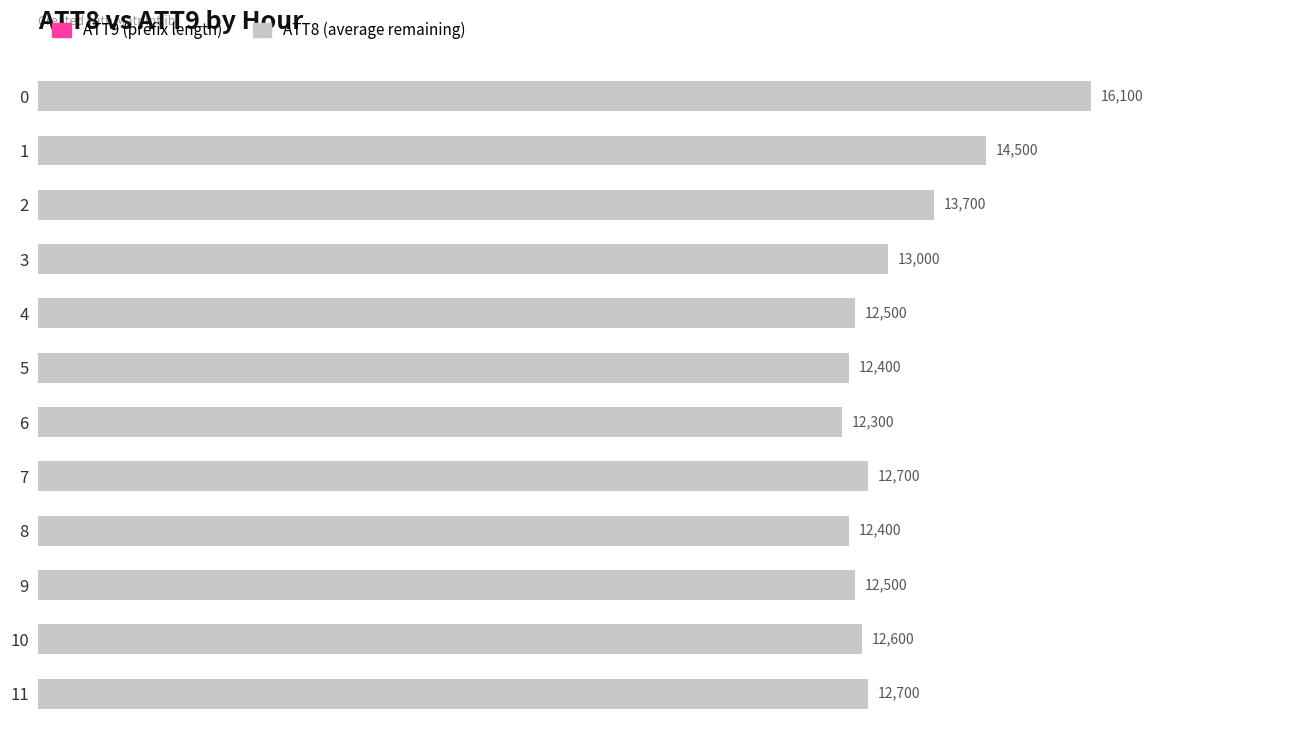

What is the difference between the maximum and second lowest values?

3700